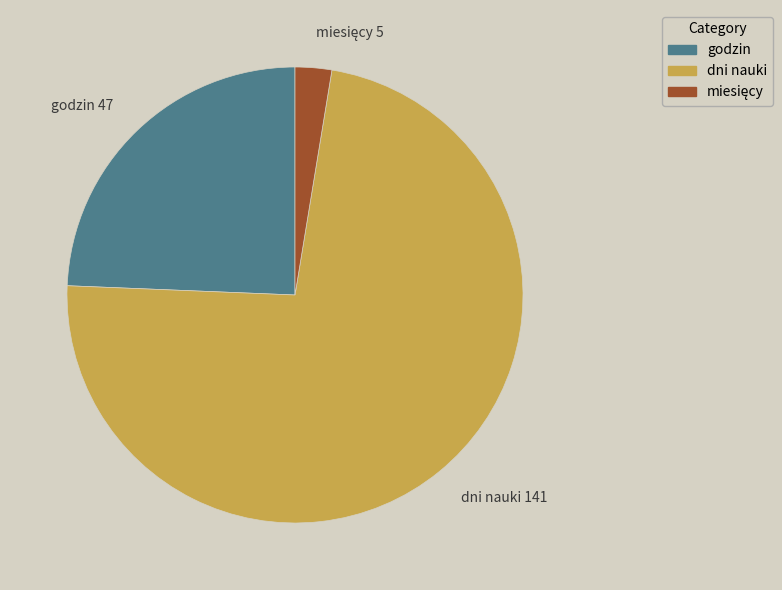

Is there a majority slice in this chart?

Yes